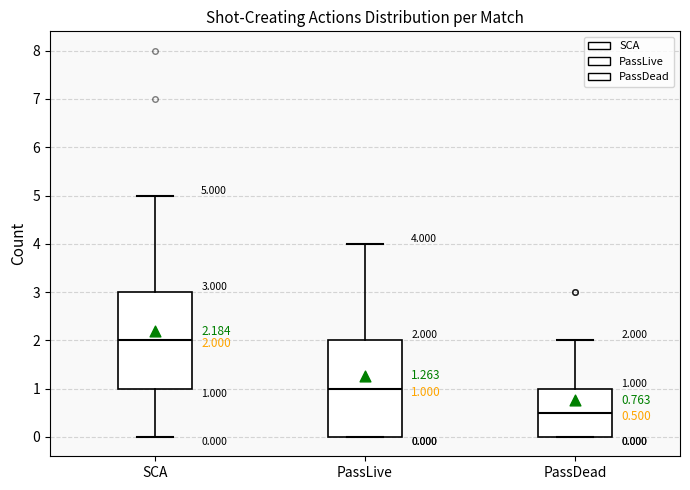

Which box has the highest median line?

SCA